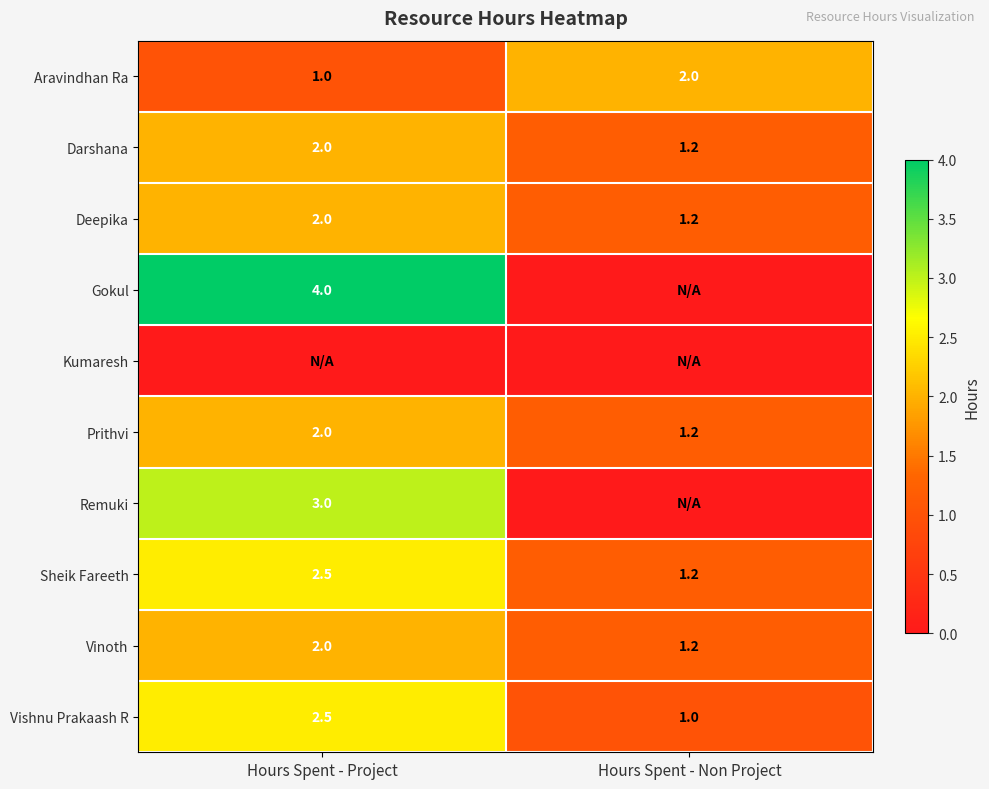

What is the minimum value for Prithvi?

1.2